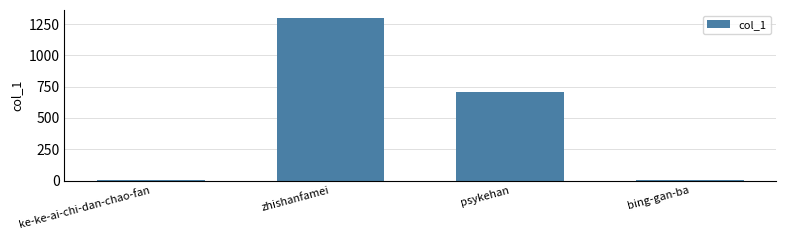

What is the maximum value shown in the chart?

1297